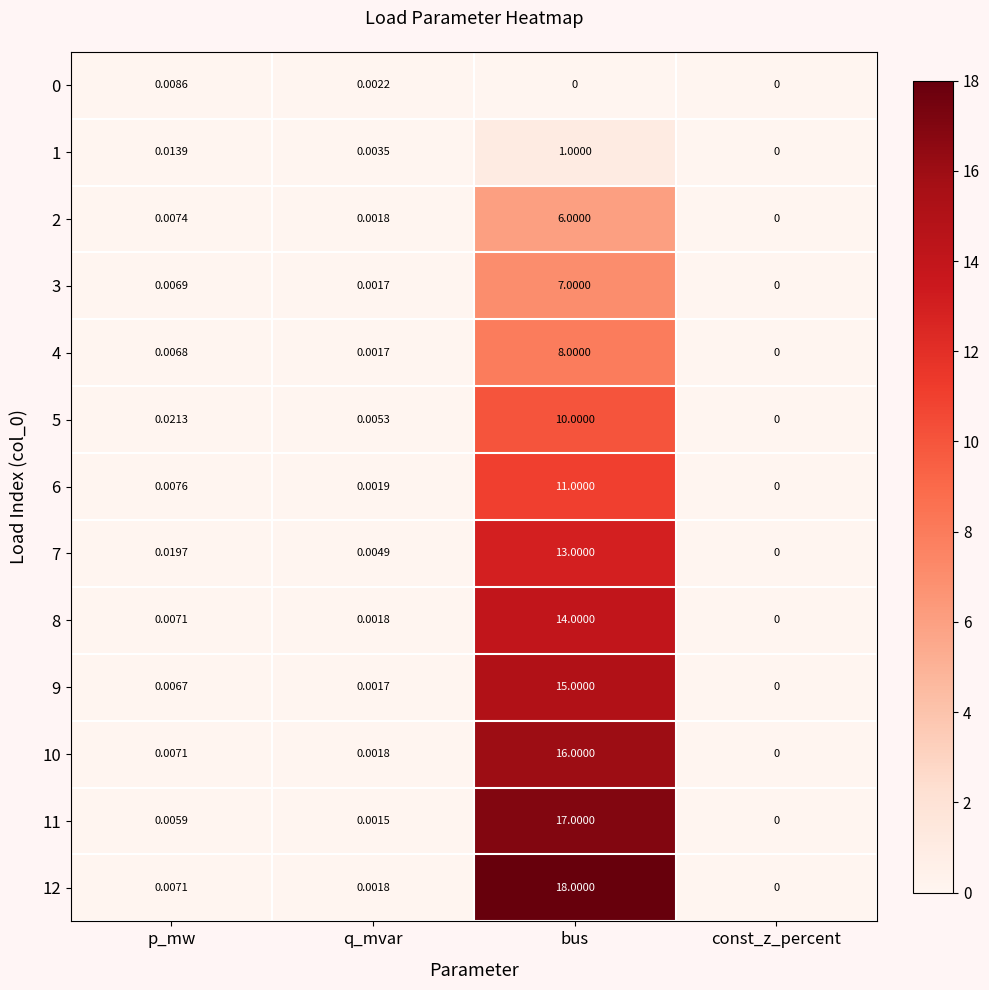

How many distinct data groups are displayed?

13